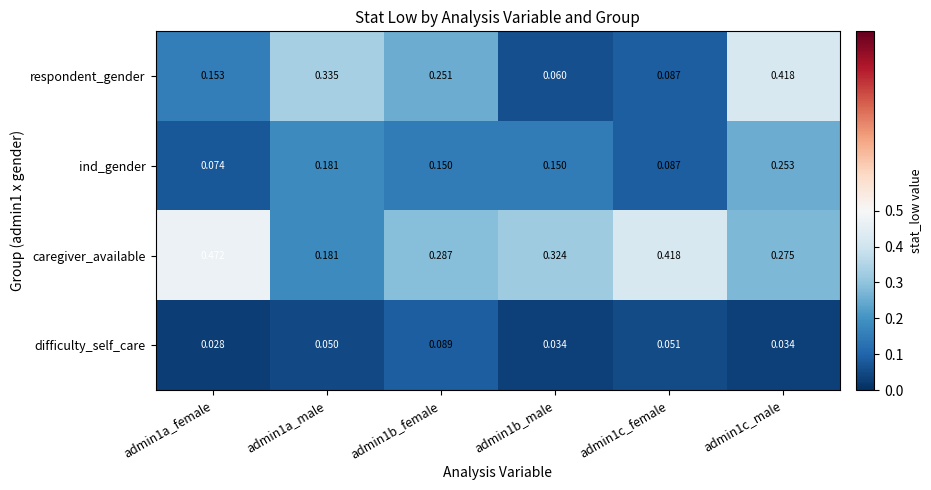

Rank the series by their maximum value, from highest to lowest.

caregiver_available, respondent_gender, ind_gender, difficulty_self_care